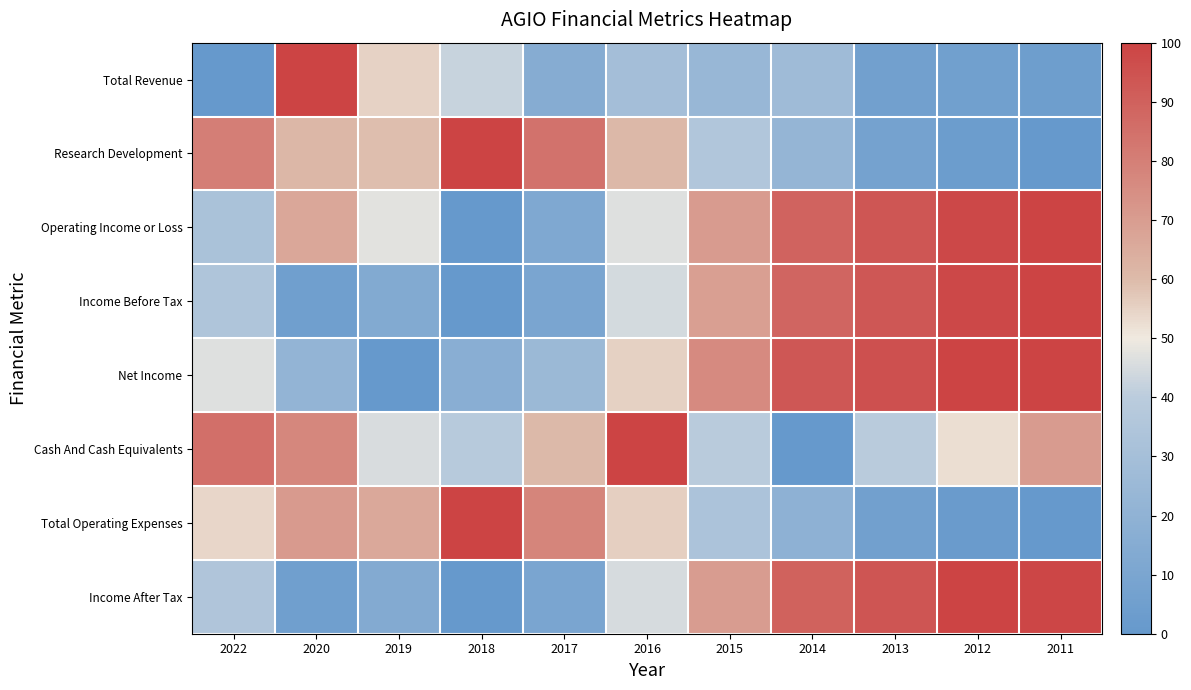

Which has a higher value, 2017 or 2019?

2019